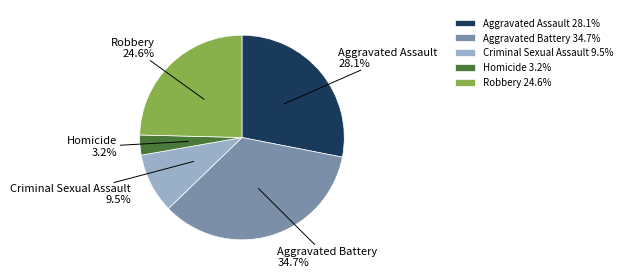

Rank the categories by value from highest to lowest.

Aggravated Battery, Aggravated Assault, Robbery, Criminal Sexual Assault, Homicide